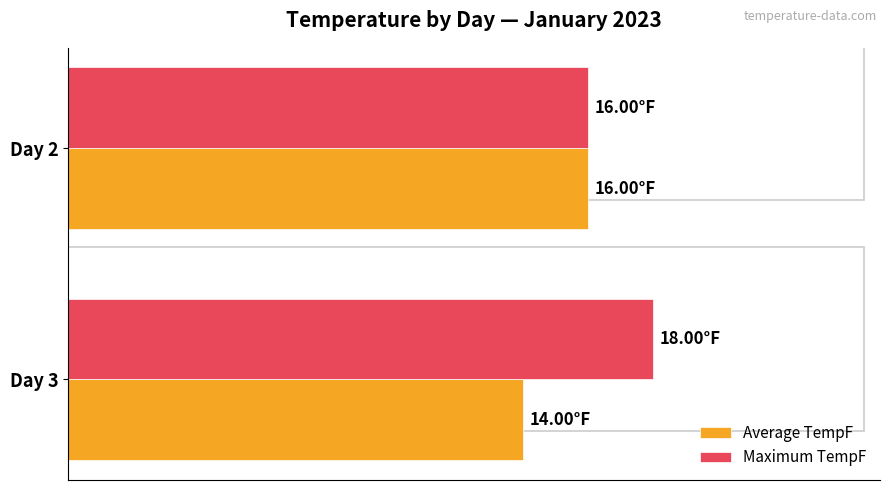

What are all the series names shown in the legend?

Average TempF, Maximum TempF